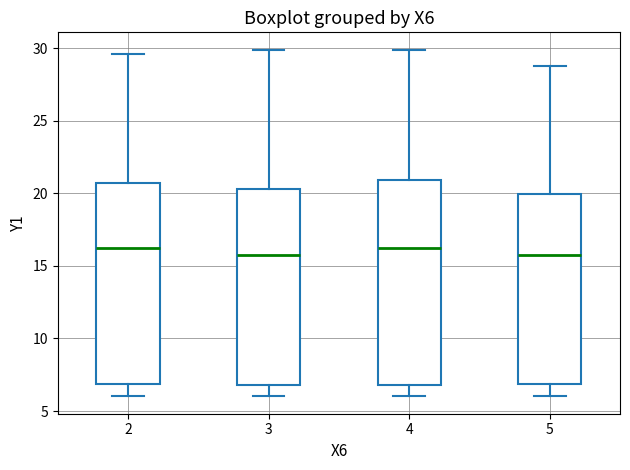

Where does the lower whisker of the box at x = 2 end on the y-axis? The values are not printed on the chart, so give them approximately, as read against the axis.

6.0